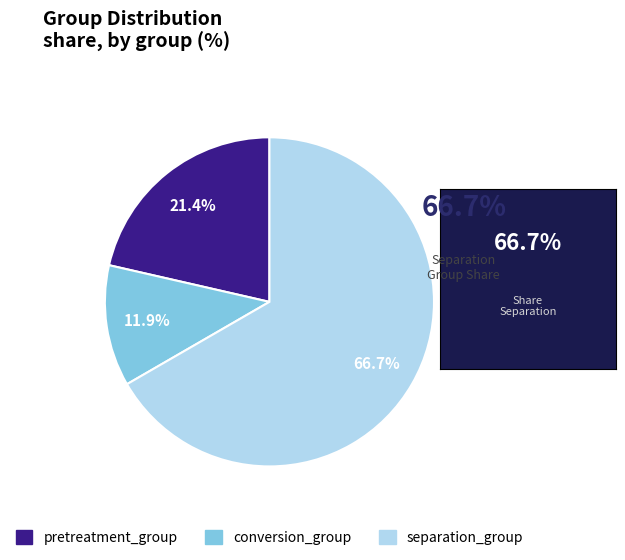

Do pretreatment_group and separation_group together represent more than half of the pie?

Yes